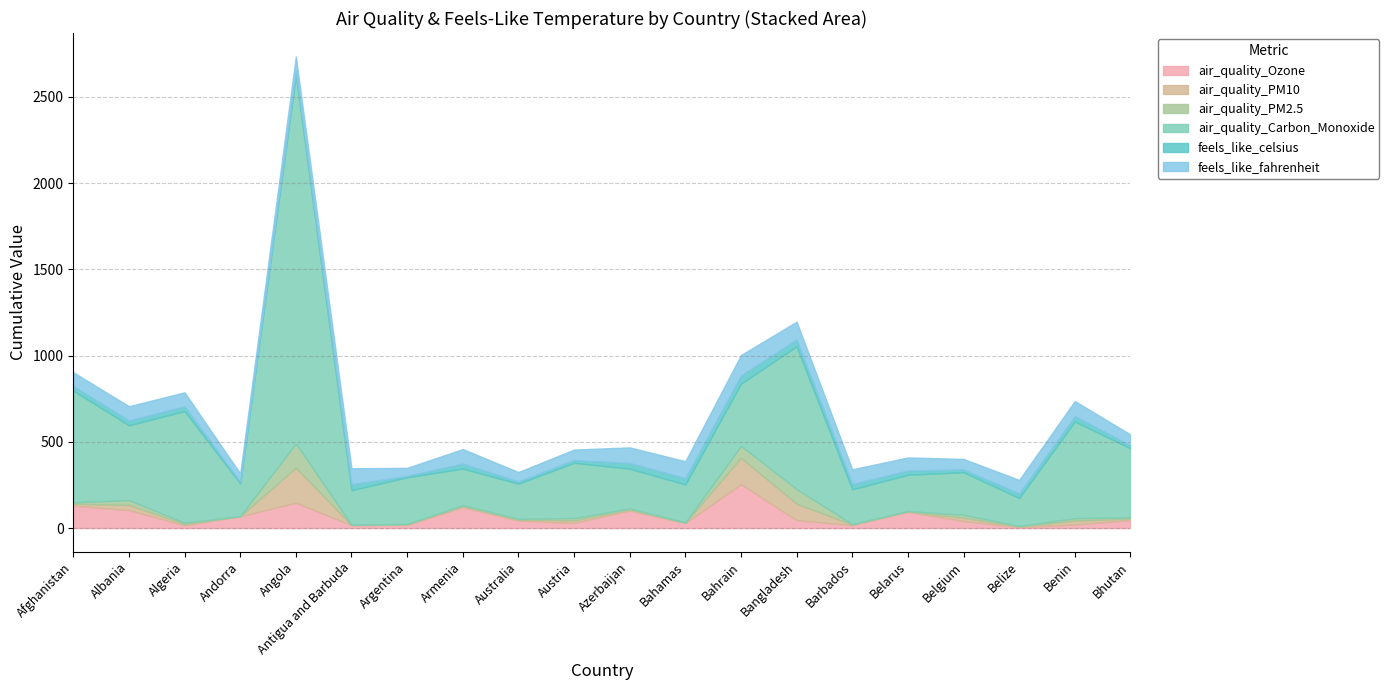

Which label corresponds to the largest value in the chart?

Angola